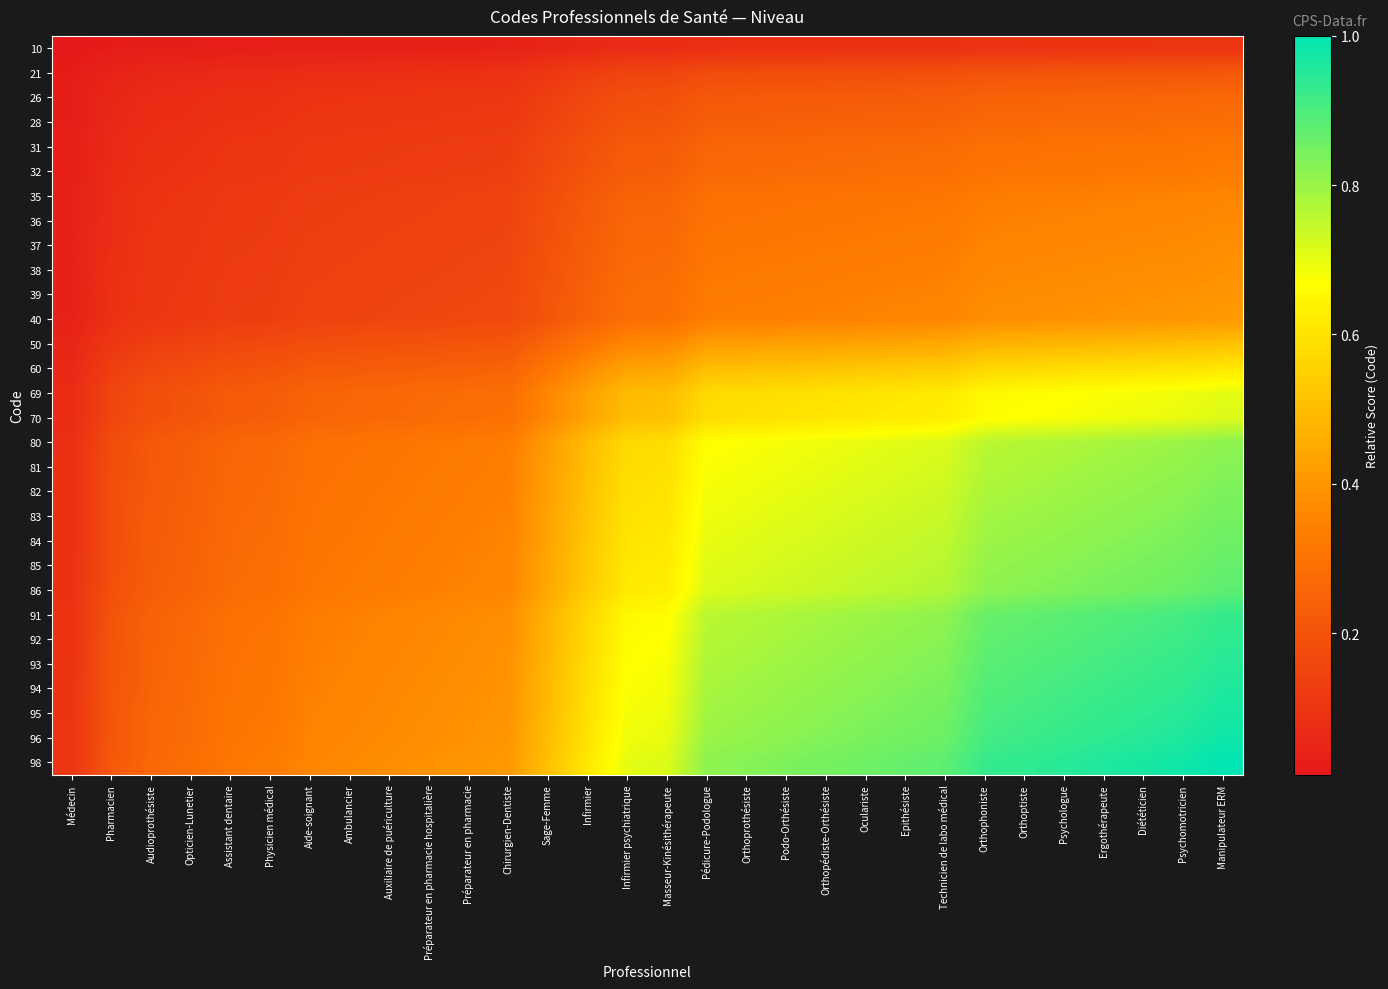

What is the difference between the highest and lowest values at Orthopédiste-Orthésiste?

0.8